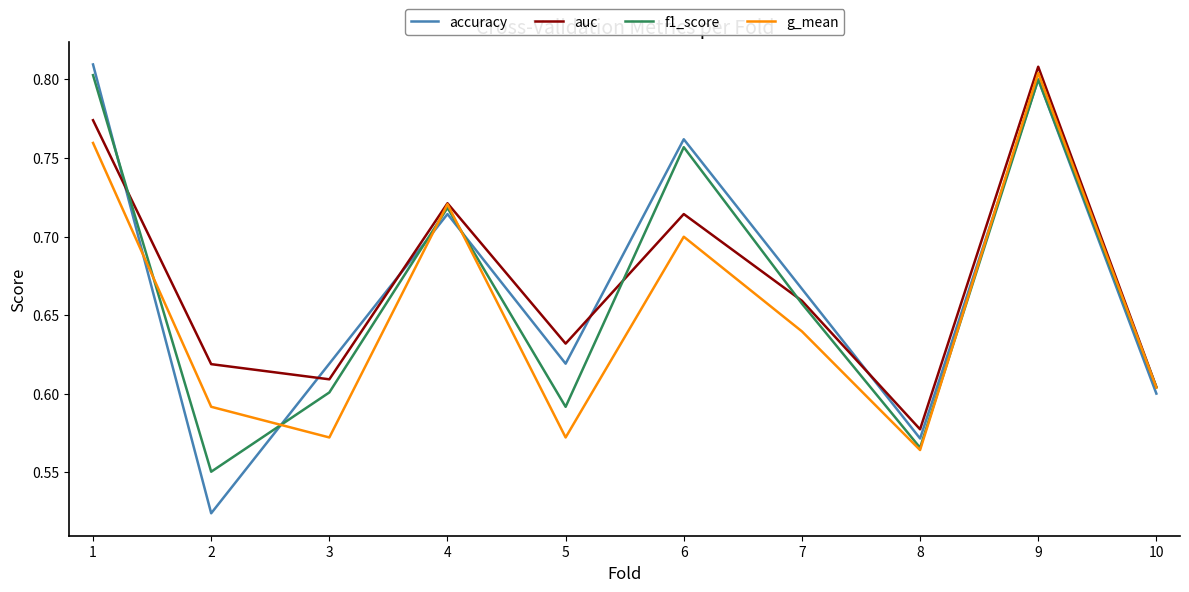

The accuracy series shows 0.6 at 10. True or false?

True